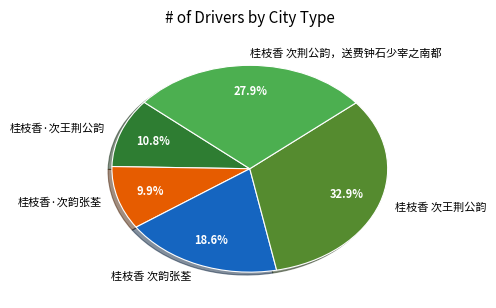

How many segments does this pie chart have?

5